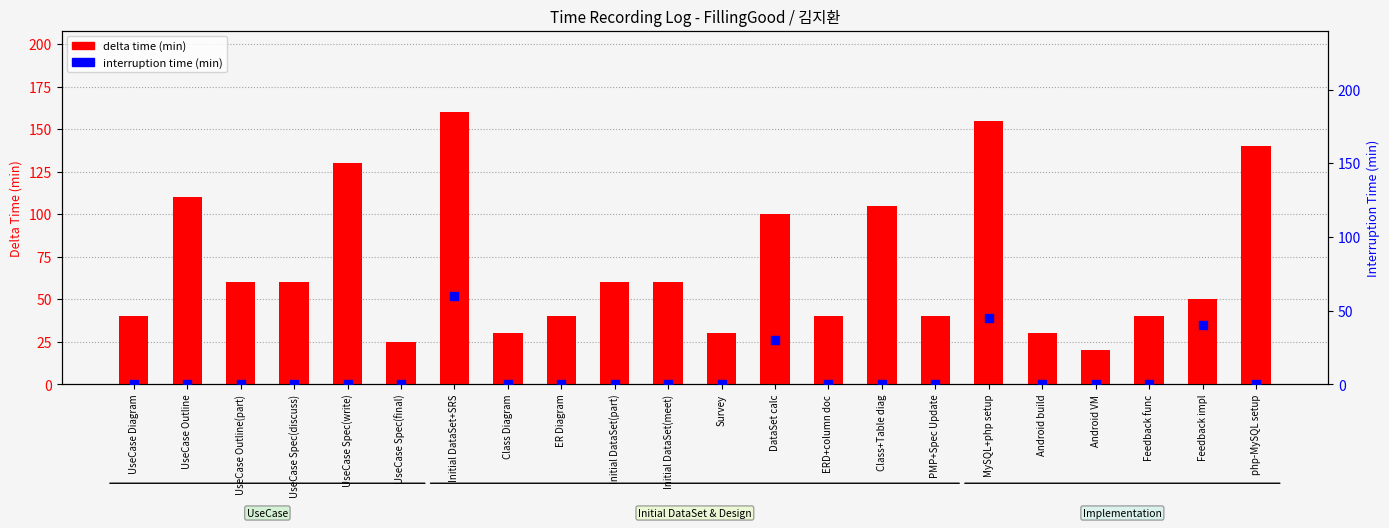

At how many categories does at least one series exceed 53?

11